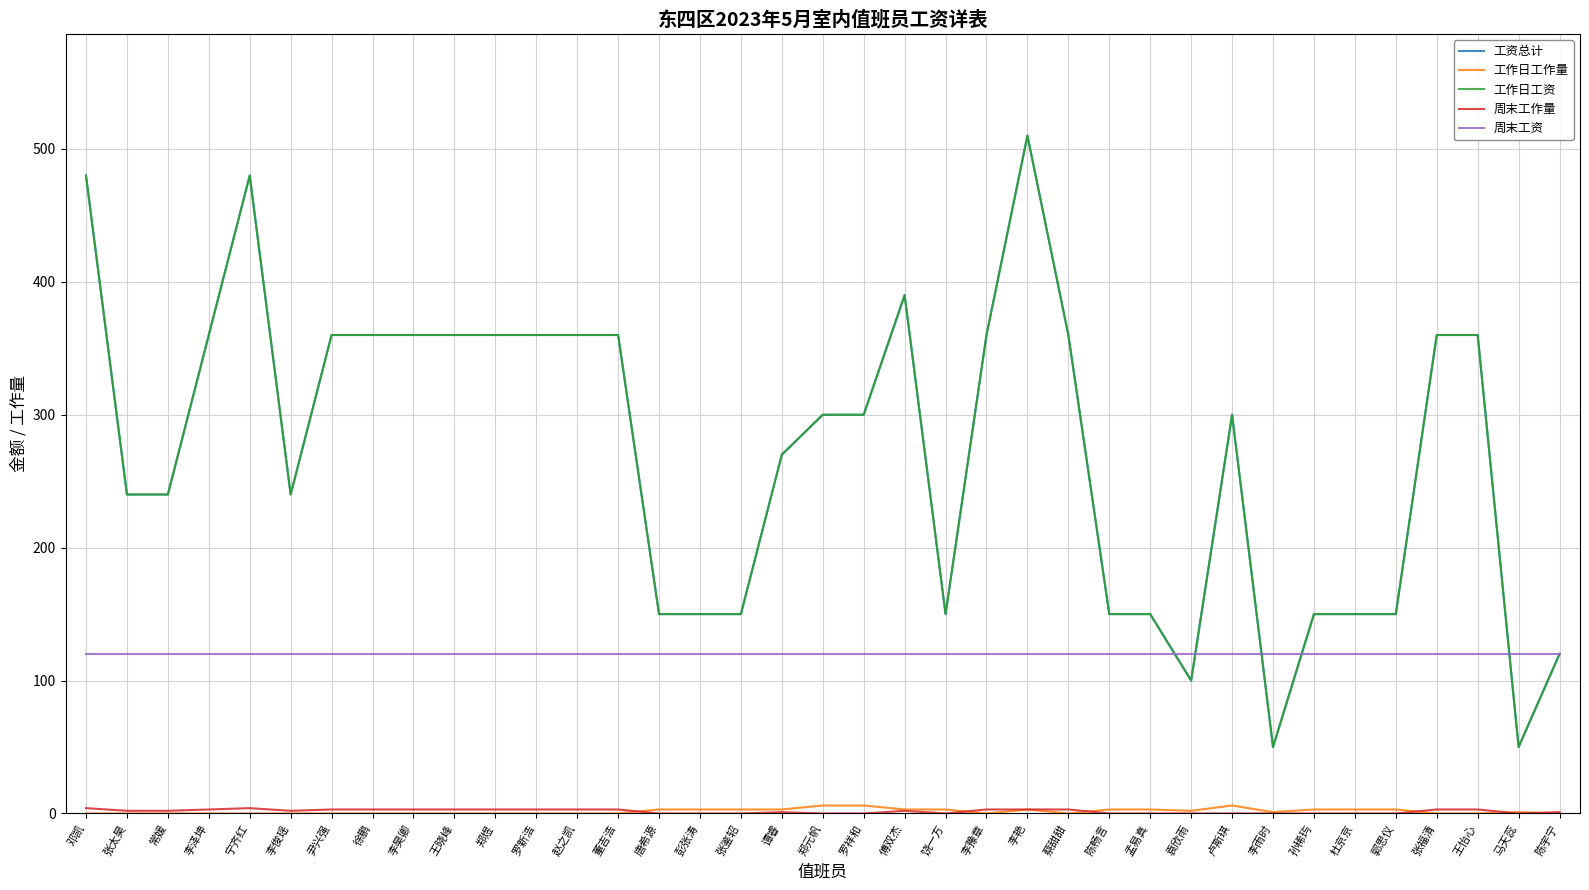

Between which two adjacent categories do 工作日工作量 and 周末工作量 first intersect?

董吉浩 and 唐希源